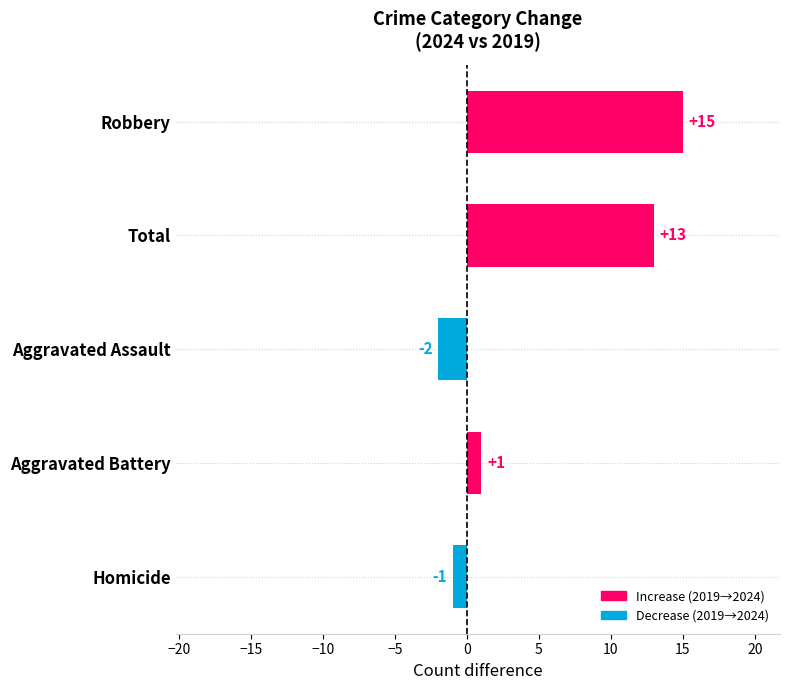

How many positive values are there?

3